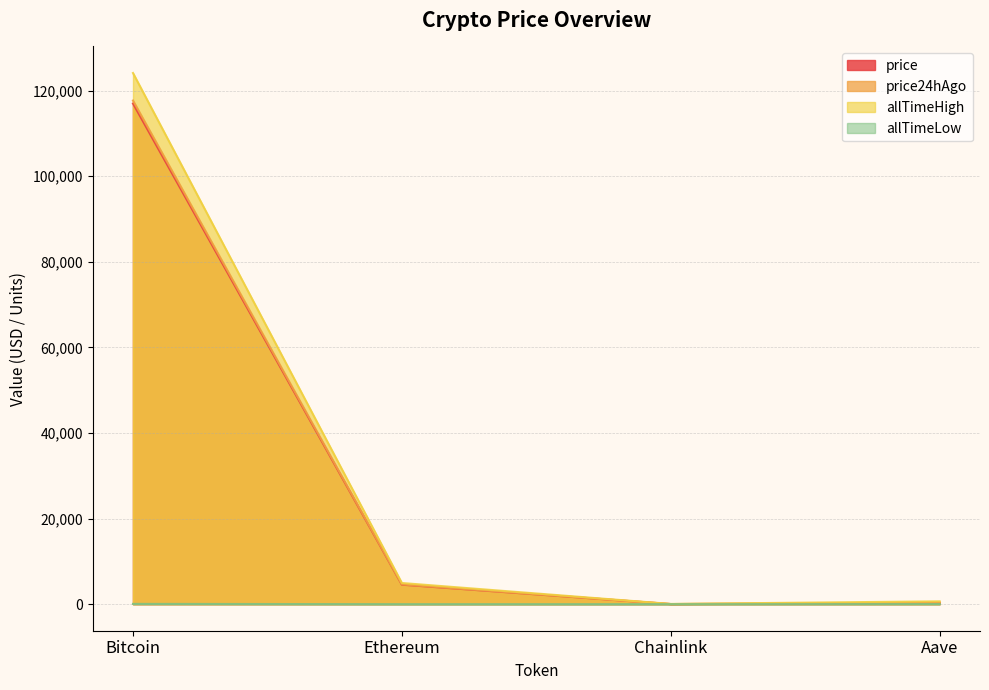

True or false: allTimeHigh and price24hAgo intersect in this chart.

False